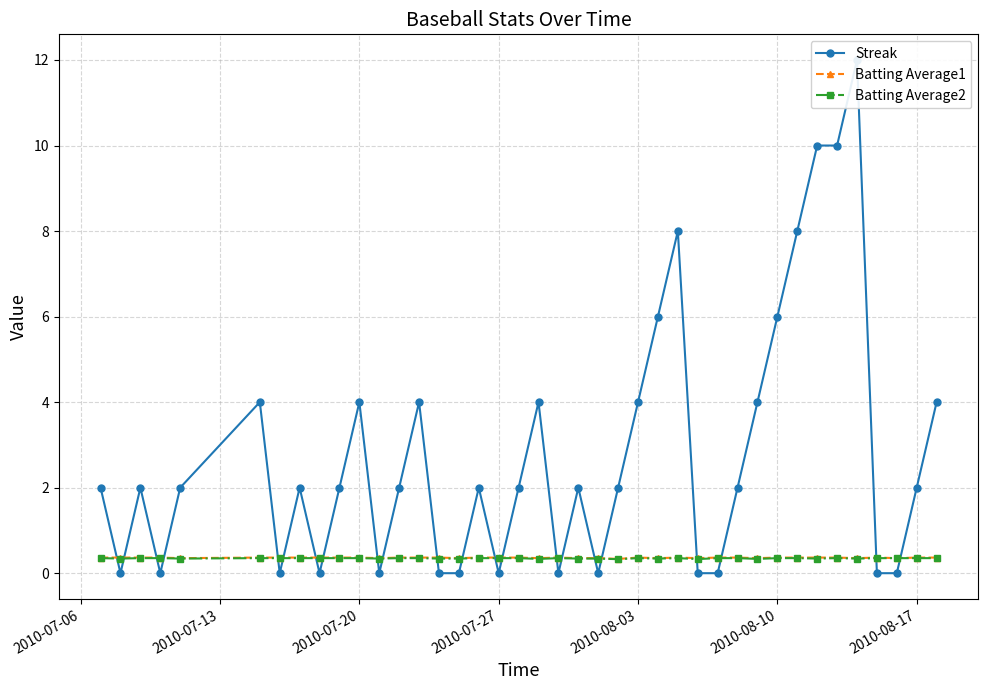

True or false: Batting Average1 has more than 1 points higher than both neighbors.

True